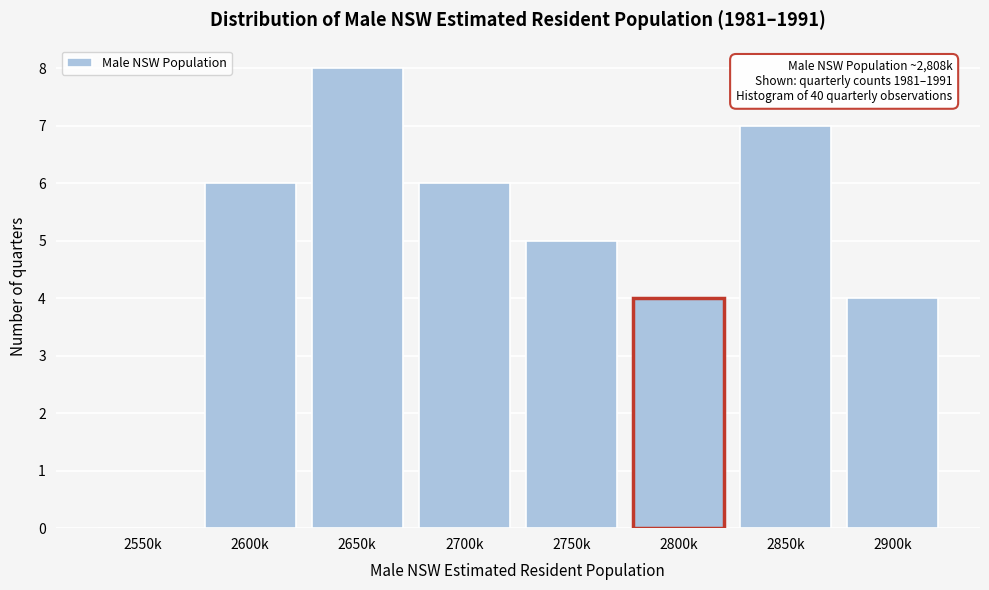

Reading left to right, extract all data points from this chart.

2550k=0	2600k=6	2650k=8	2700k=6	2750k=5	2800k=4	2850k=7	2900k=4